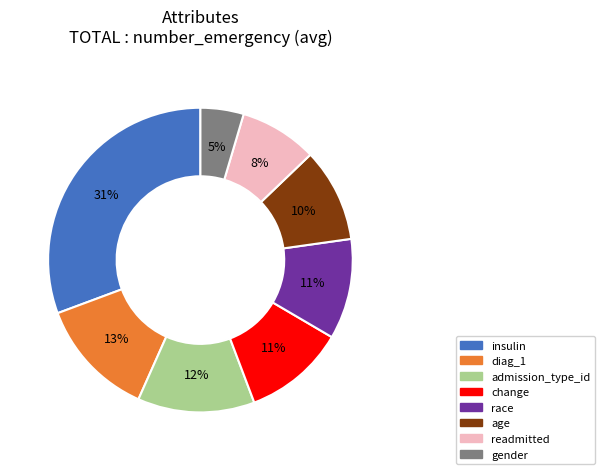

Do race and change together represent more than half of the pie?

No